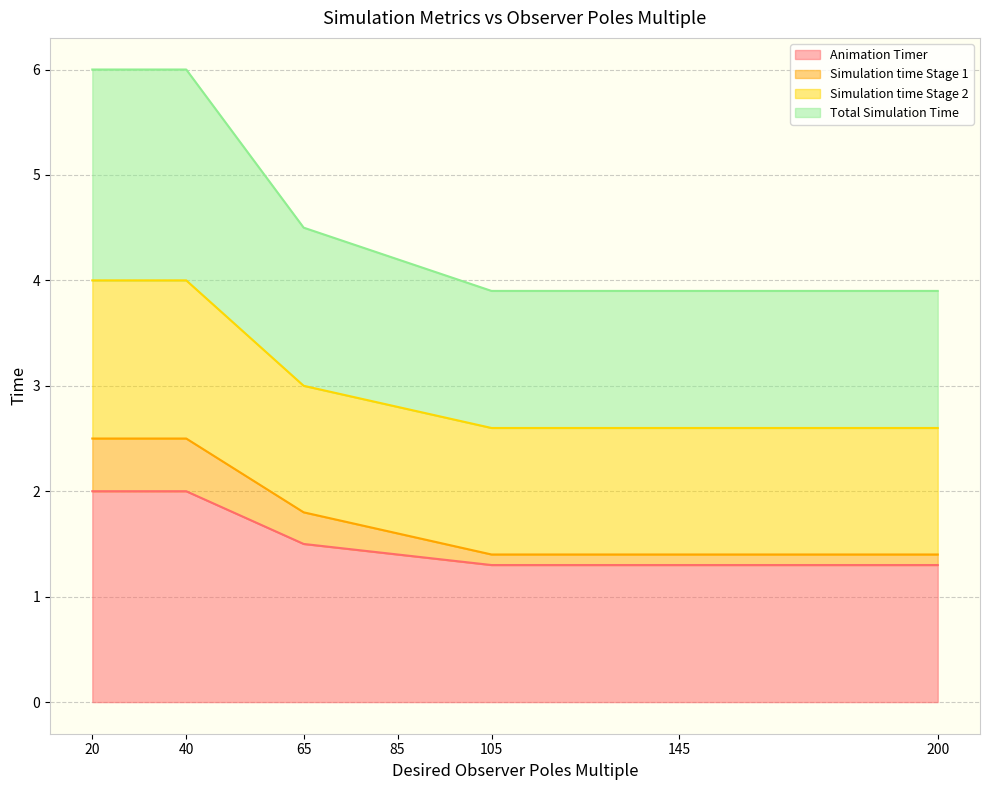

At which category is the sum across all series the highest?

20